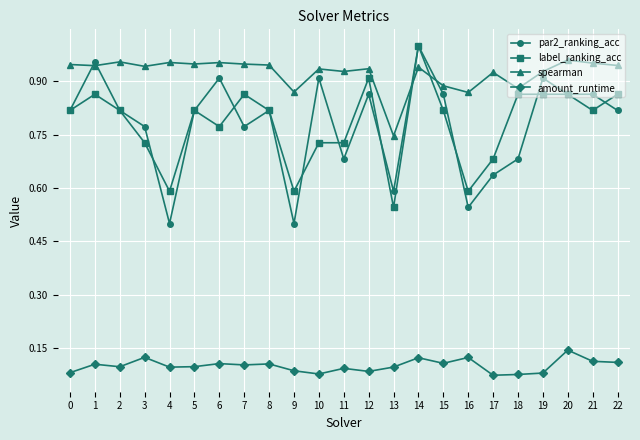

True or false: label_ranking_acc has more than 1 interior local peaks.

True